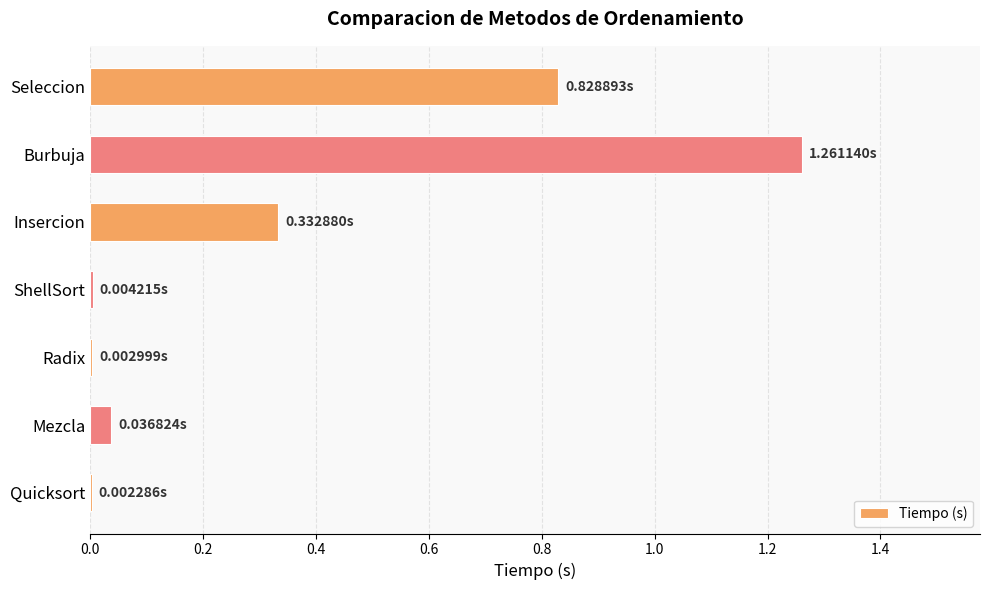

Between Seleccion and Insercion, which is larger?

Seleccion